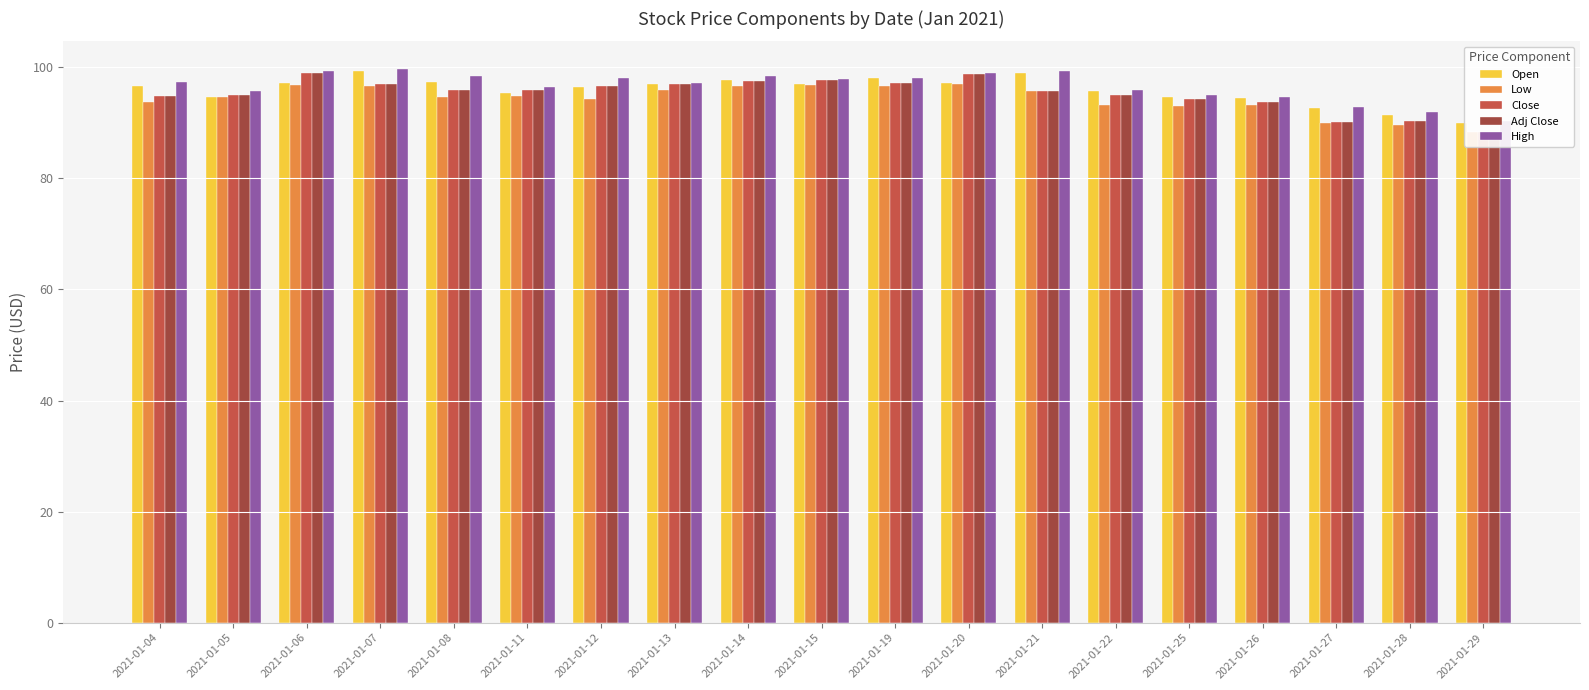

The value of High at 2021-01-20 is 99.0. True or false?

True